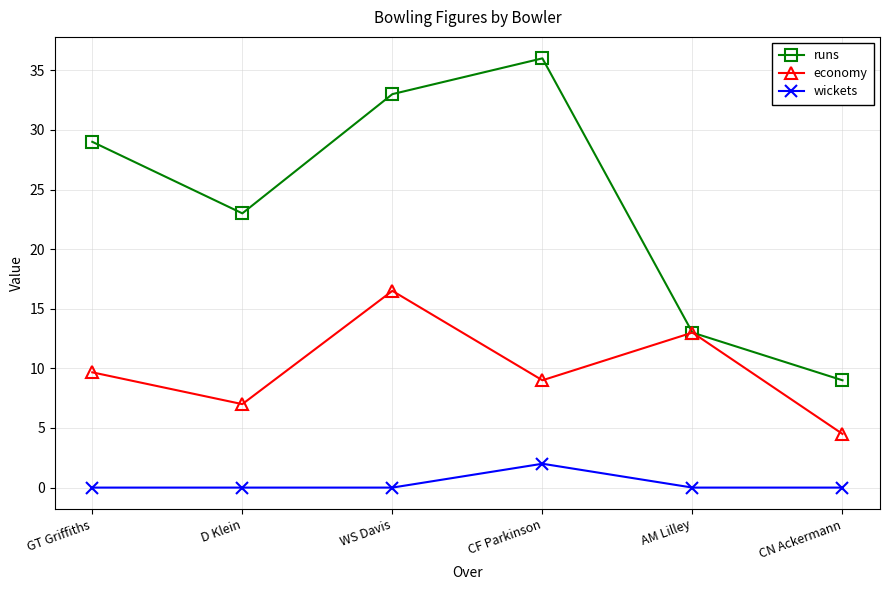

What is the greatest value displayed?

36.0